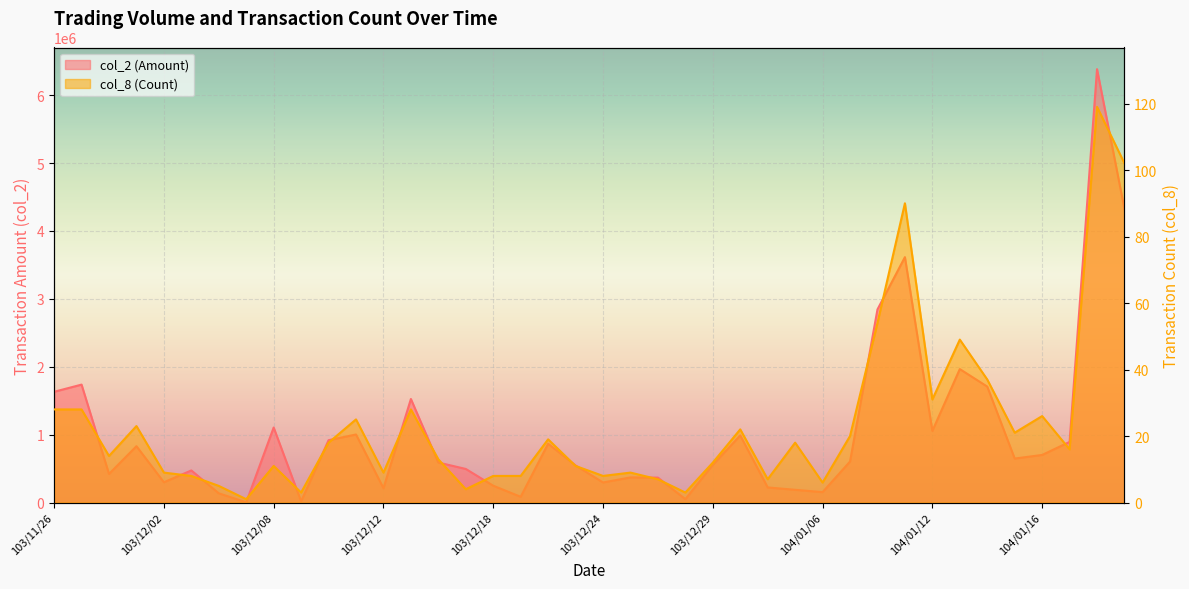

At which label does col_8 first exceed 16?

103/11/26